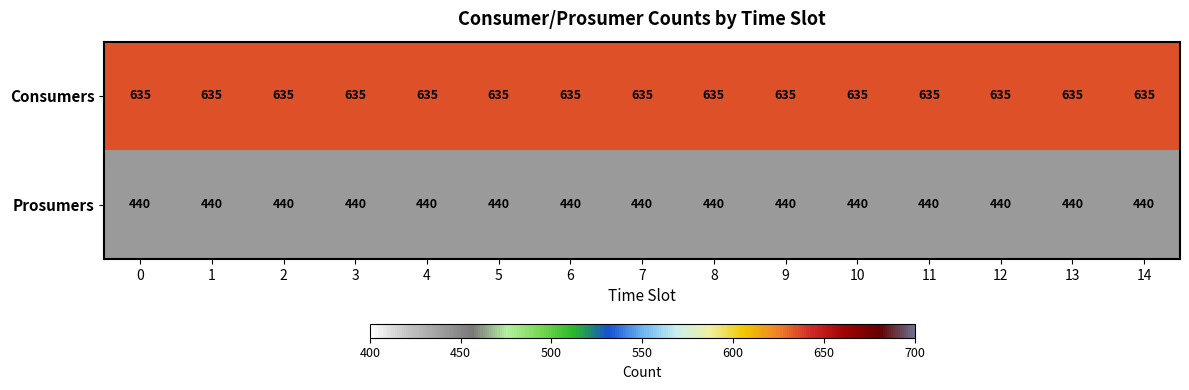

What is the difference between the highest and lowest values at 2?

195